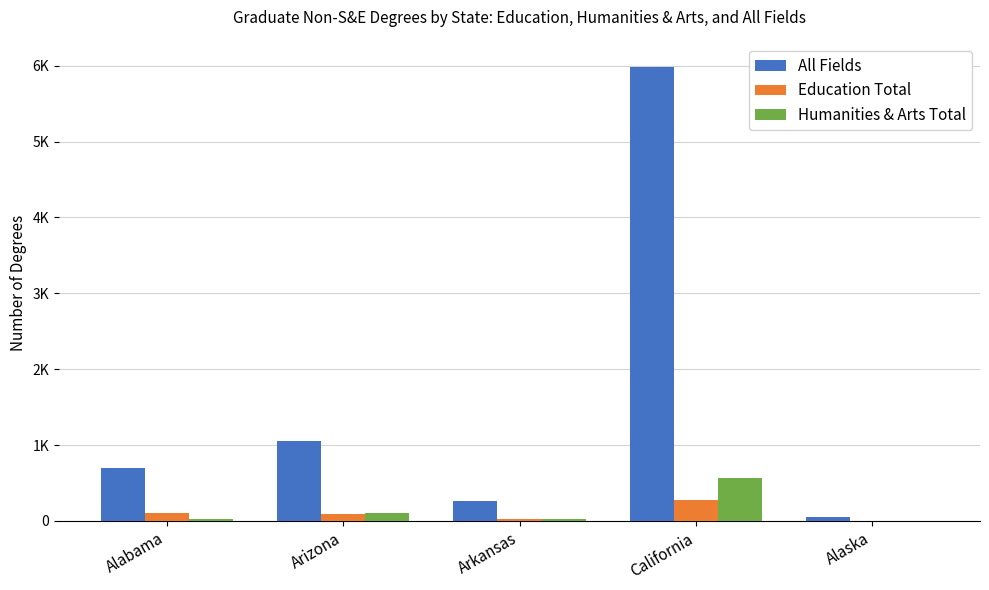

Which has a higher value, Arizona or Alabama?

Arizona